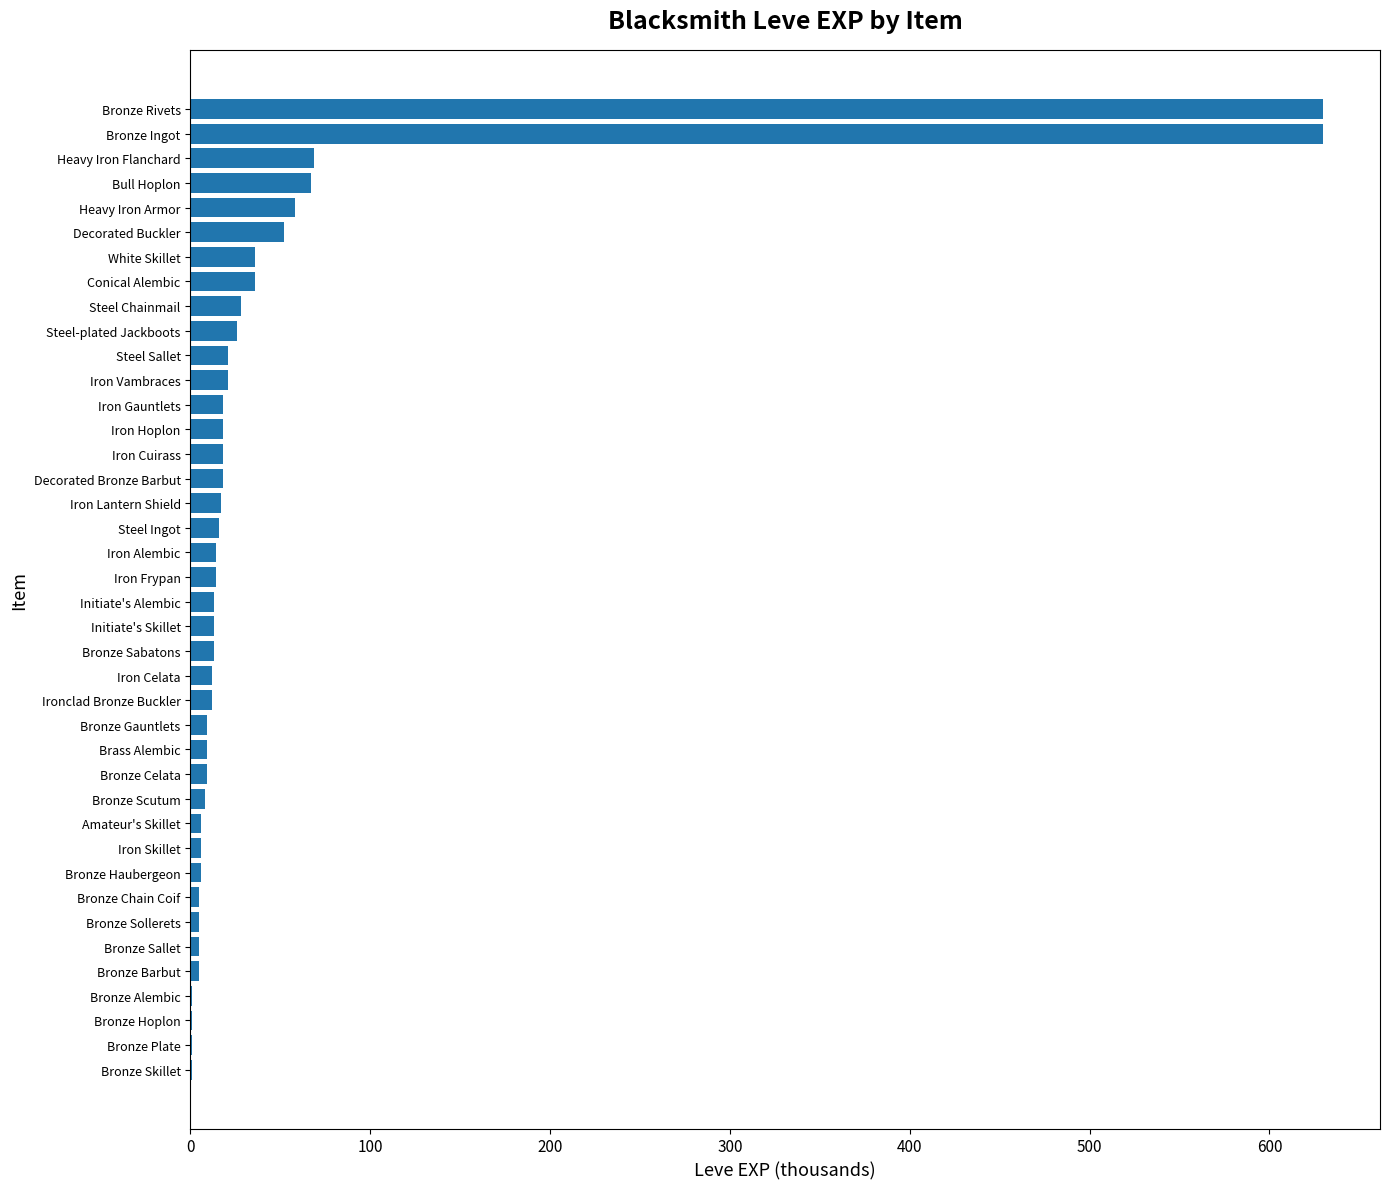

True or false: the data shows 14 at Iron Frypan.

True